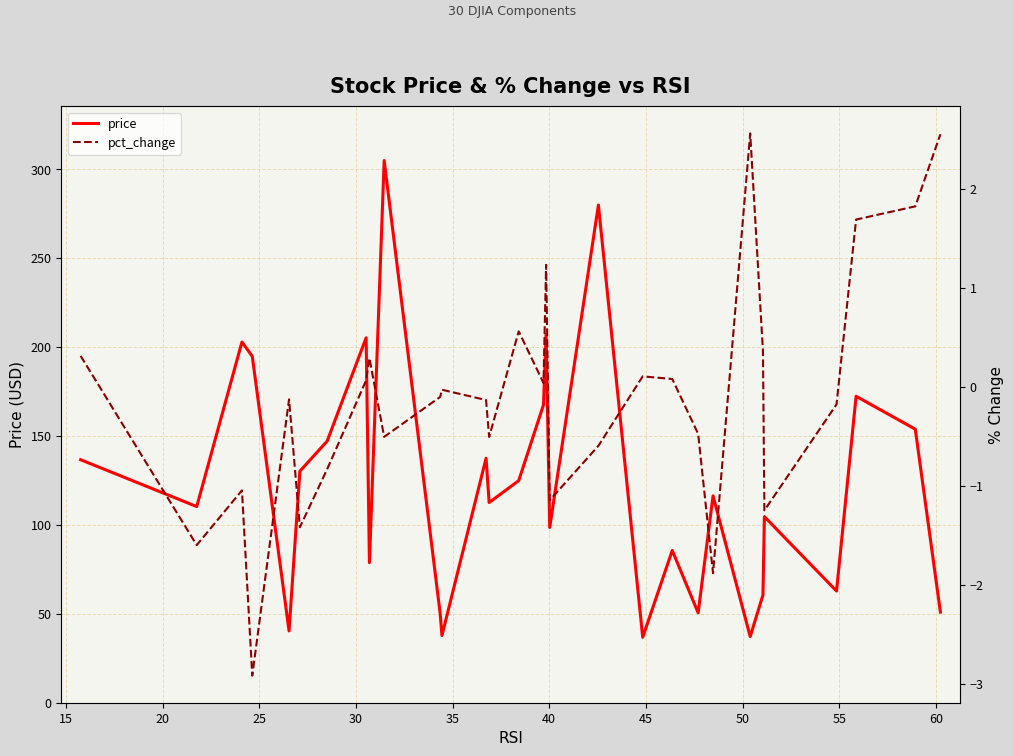

What is the minimum value for price?

36.8